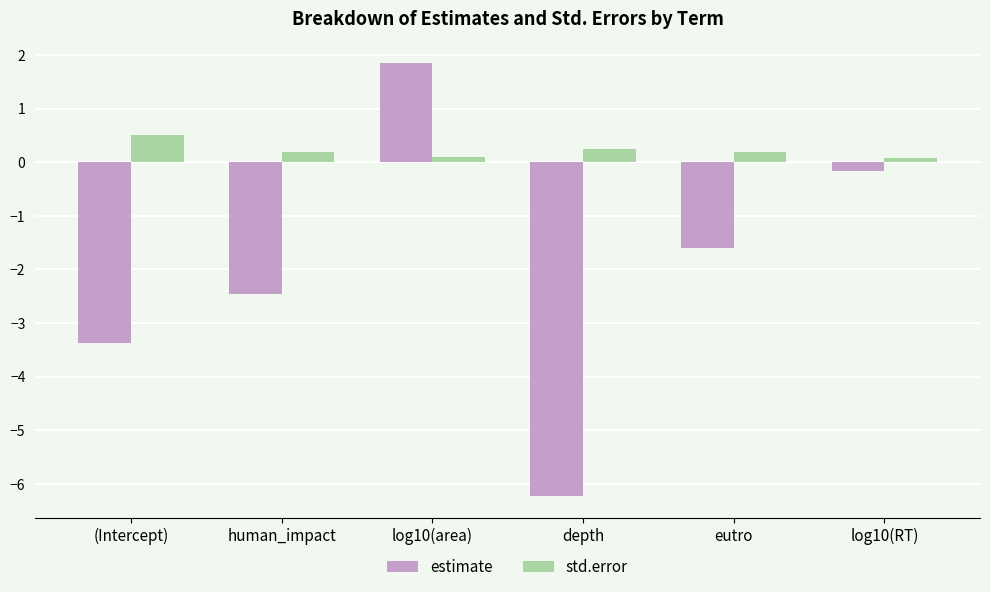

List the series in order of their overall mean, lowest first.

estimate, std.error